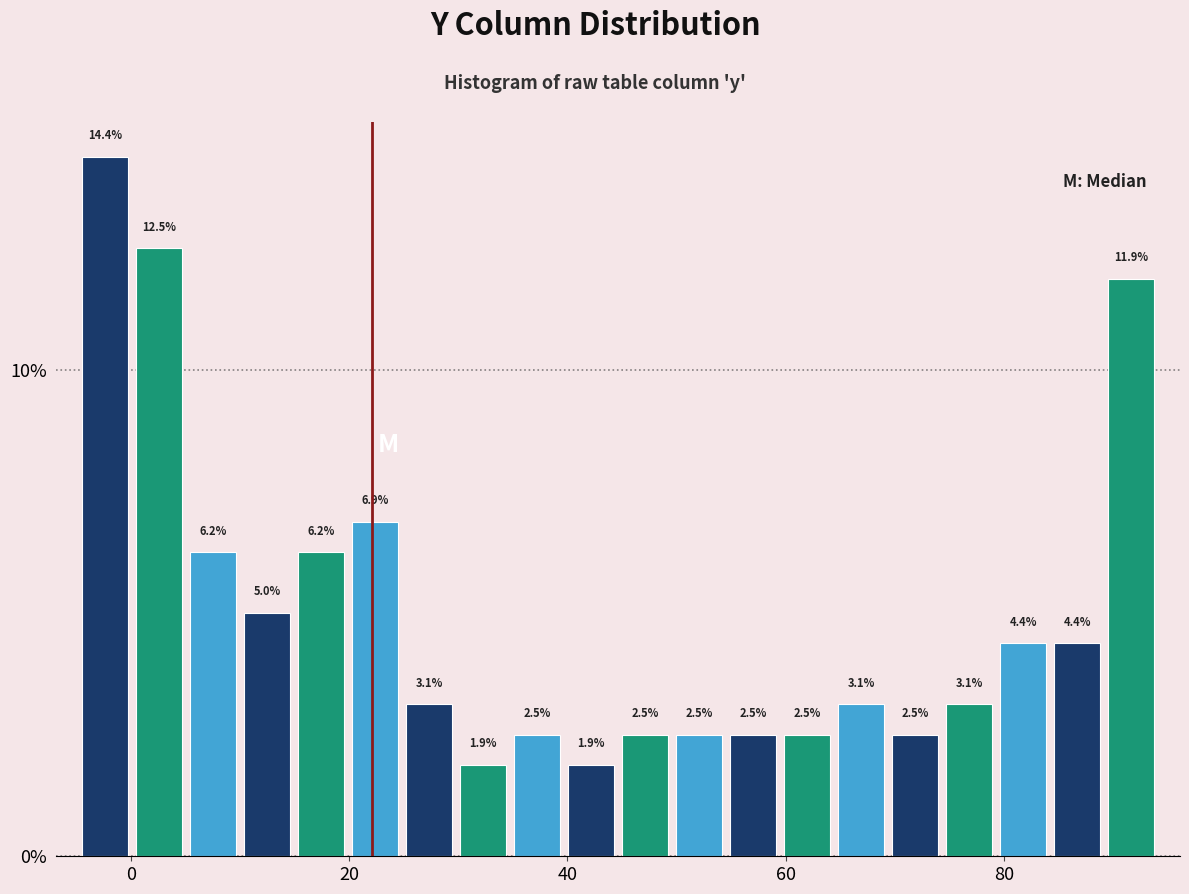

Around what value on the x-axis is the tallest bar? Give the approximate position of its centre, as read against the axis.

-2